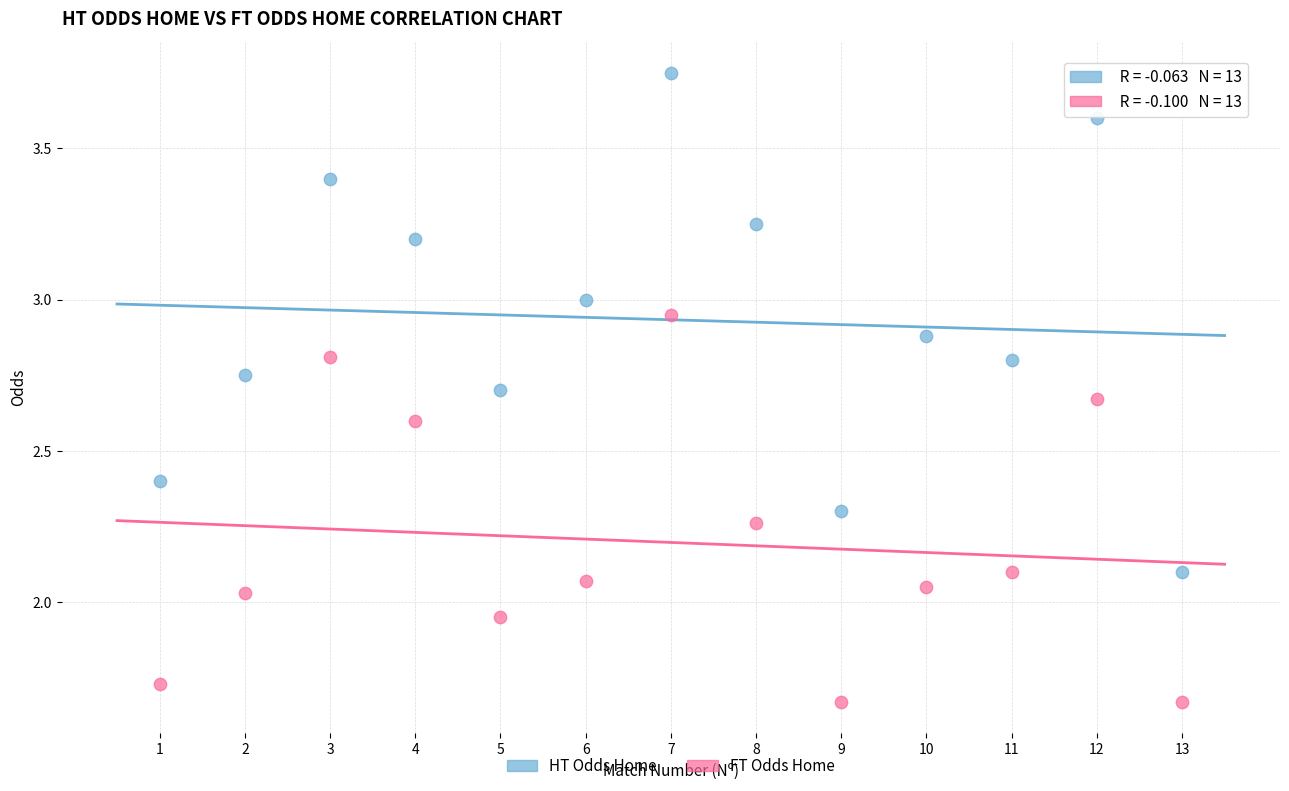

Which series contains the highest Y value?

HT Odds Home